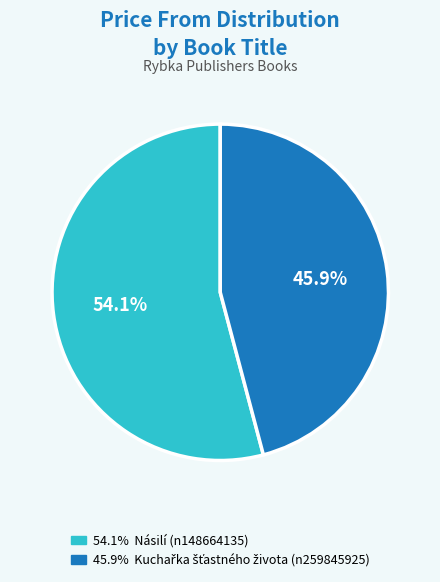

Is there any slice that represents more than half of the pie?

Yes